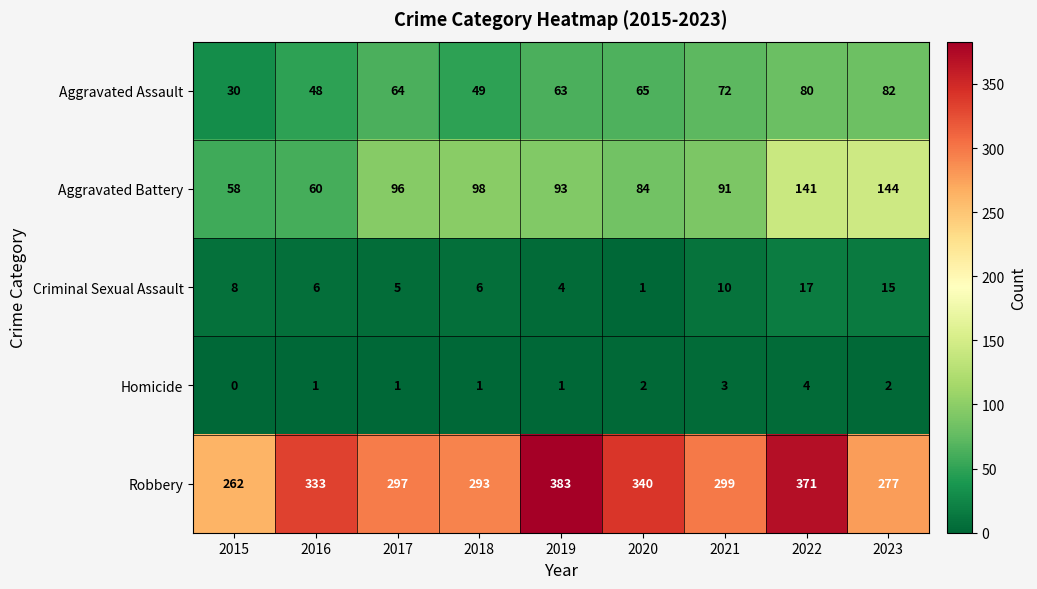

Count the number of categories in the chart.

9